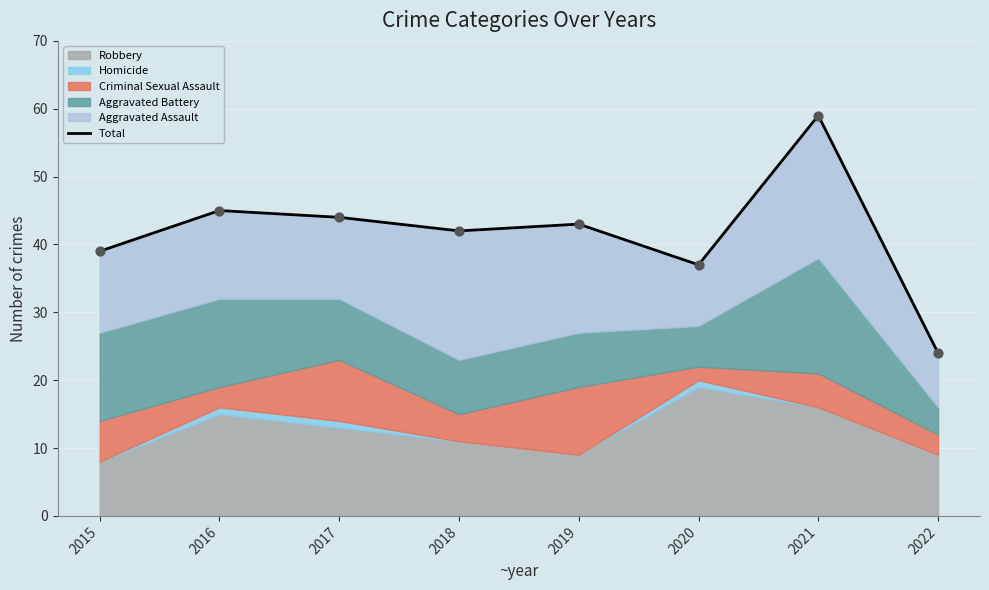

Approximately how many times larger is the value at 2017 compared to 2016?

1.0